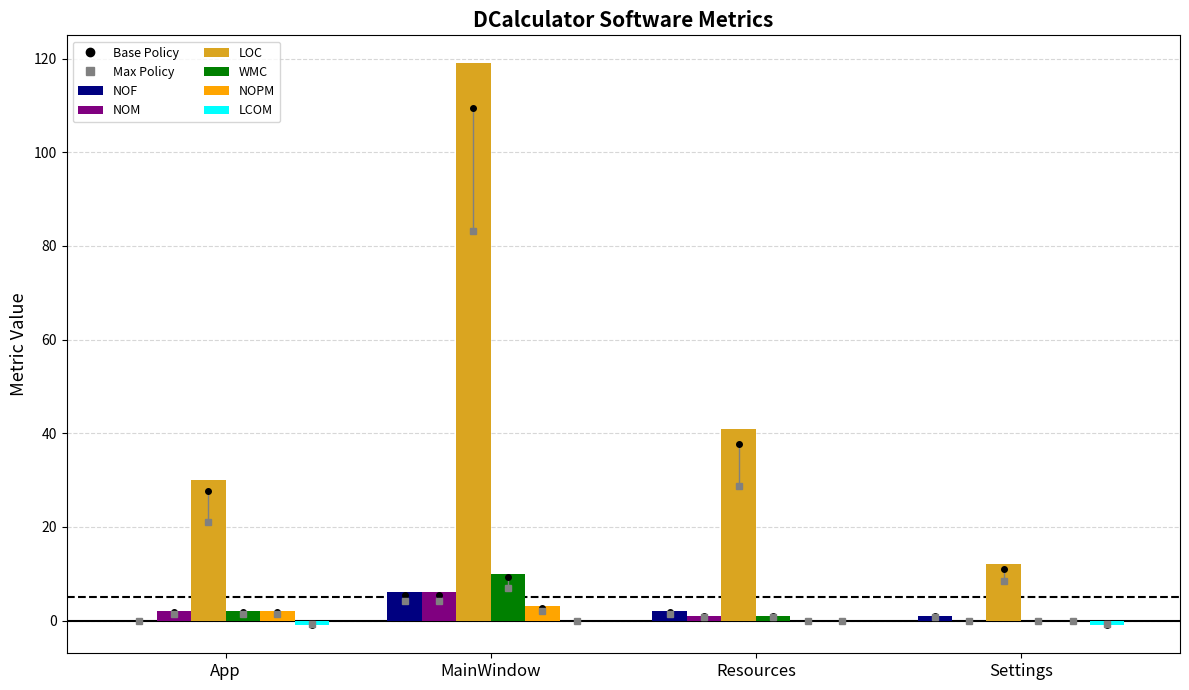

What is the total value across all series at App?

35